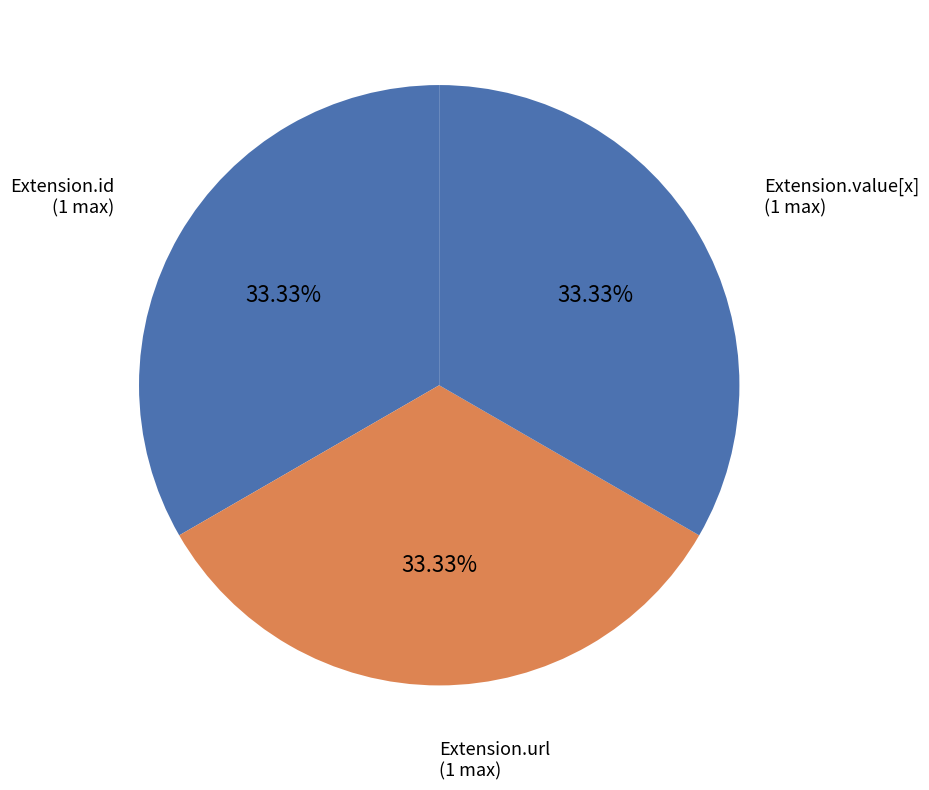

How many slices are in this pie chart?

3